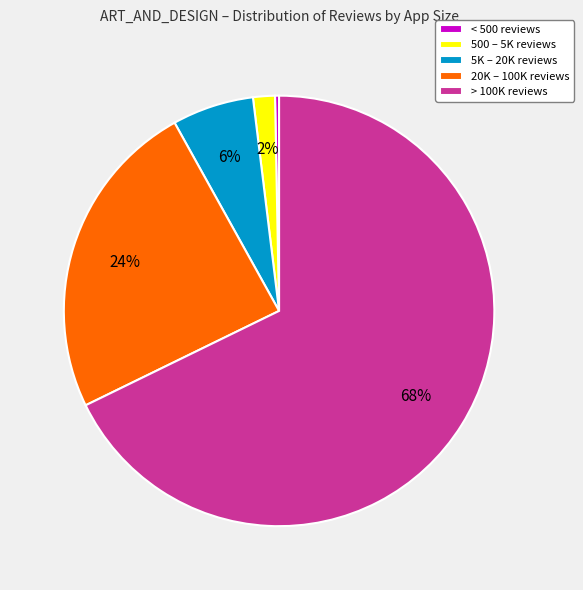

Between < 500 reviews and 500 – 5K reviews, which is larger?

500 – 5K reviews